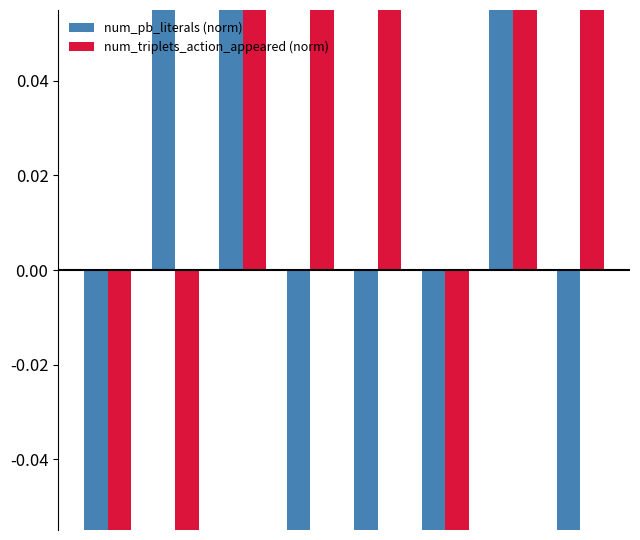

Reading left to right, what are all the values shown in this chart?

num_pb_literals (norm): -0.3	0.3	0.3	-0.3	-0.3	-0.1	0.1	-0.1
num_triplets_action_appeared (norm): -0.3	-0.3	0.3	0.3	0.1	-0.3	0.1	0.1